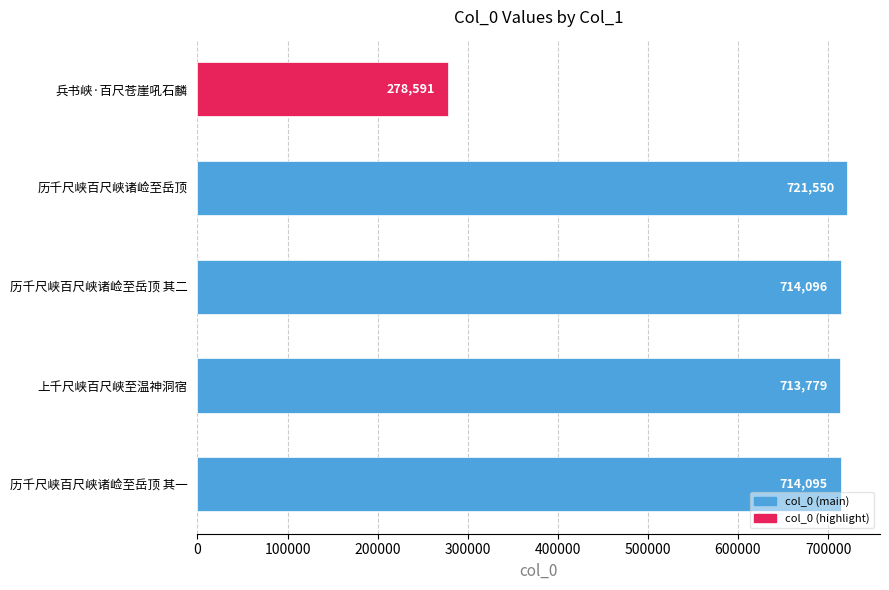

How many data points does each series have?

5